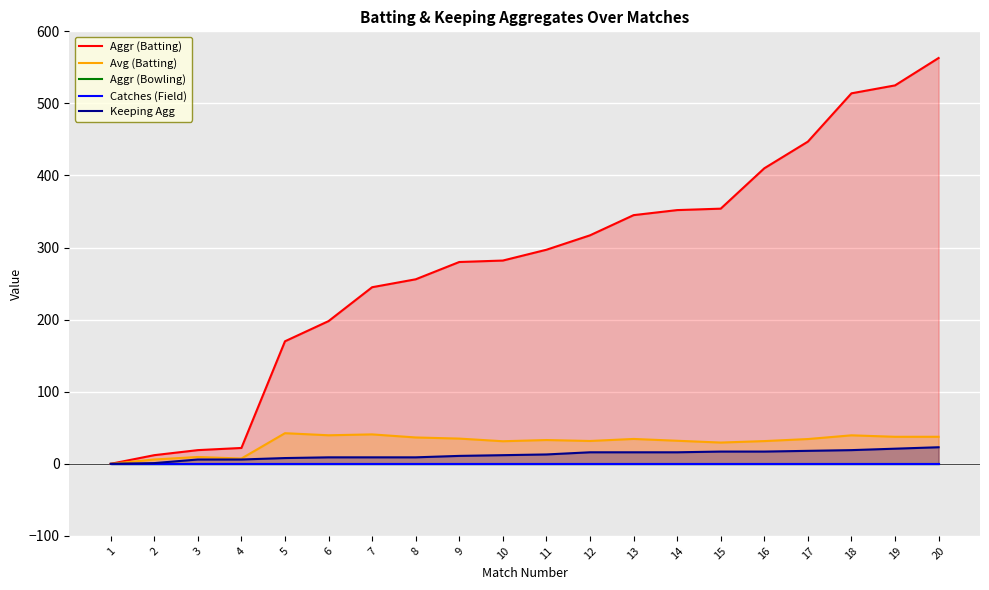

The Keeping Agg series shows 12.0 at 10. True or false?

True